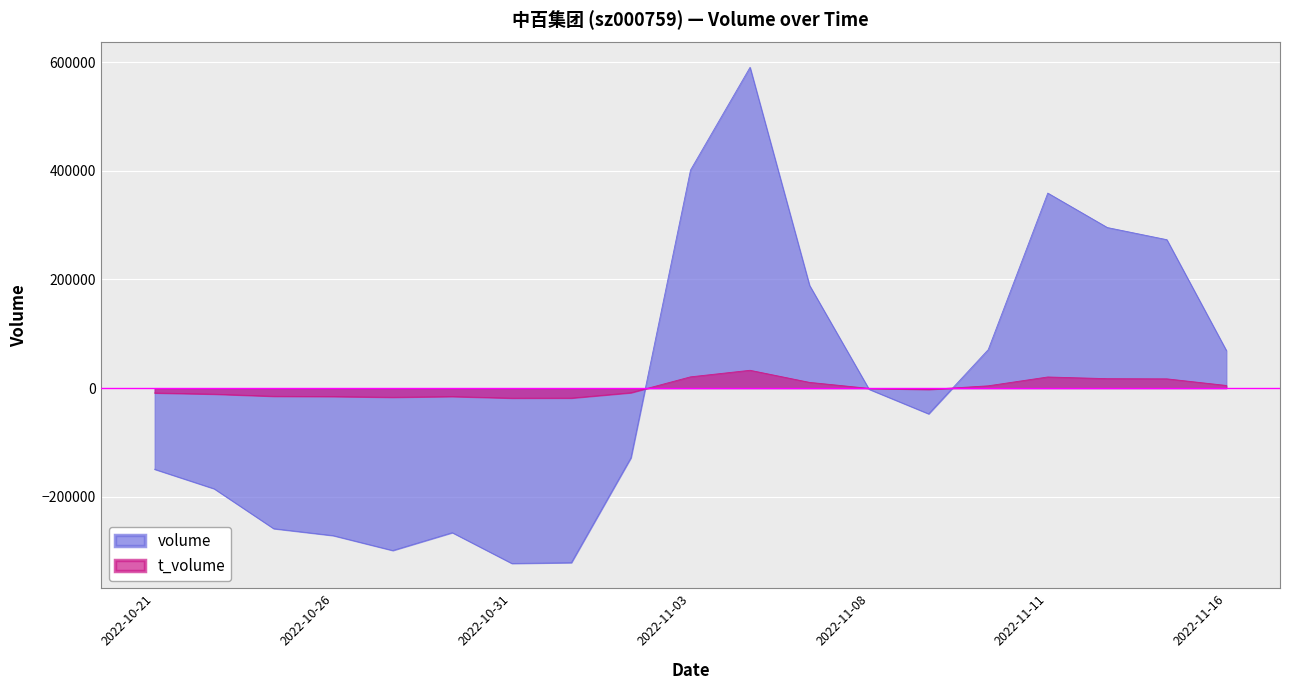

Reading left to right, what are all the values shown in this chart?

volume: -149104.7	-184986.7	-258321.7	-271165.7	-298546.7	-265721.7	-322358.7	-320903.7	-127992.7	401238.3	590254.3	189012.3	-2077.7	-47234.7	70968.3	358909.3	295543.3	273208.3	69281.3
t_volume: -8792.4	-10939.4	-14882.4	-15350.4	-16695.4	-15341.4	-18304.4	-18177.4	-8348.4	20896.6	32974.6	10714.6	-309.4	-2368.4	4424.6	20667.6	17552.6	17230.6	5048.6